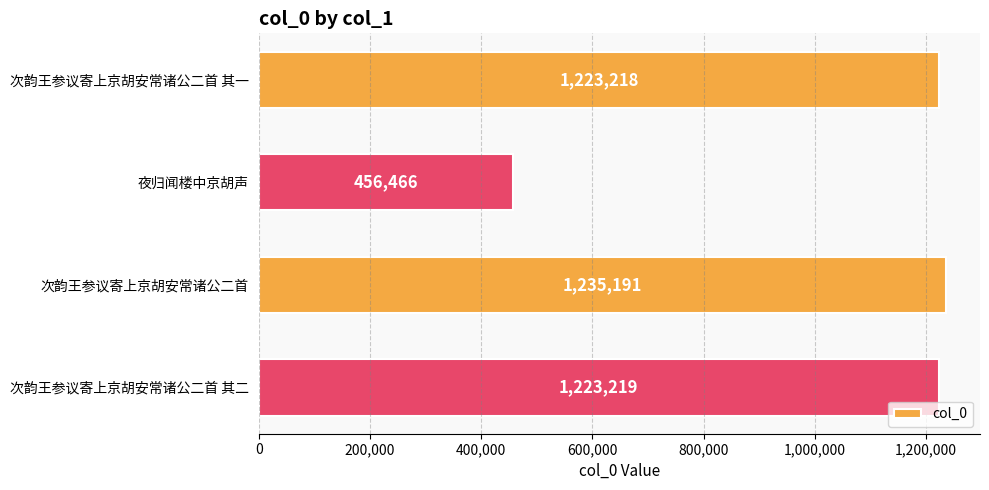

Does the chart contain any negative values?

No